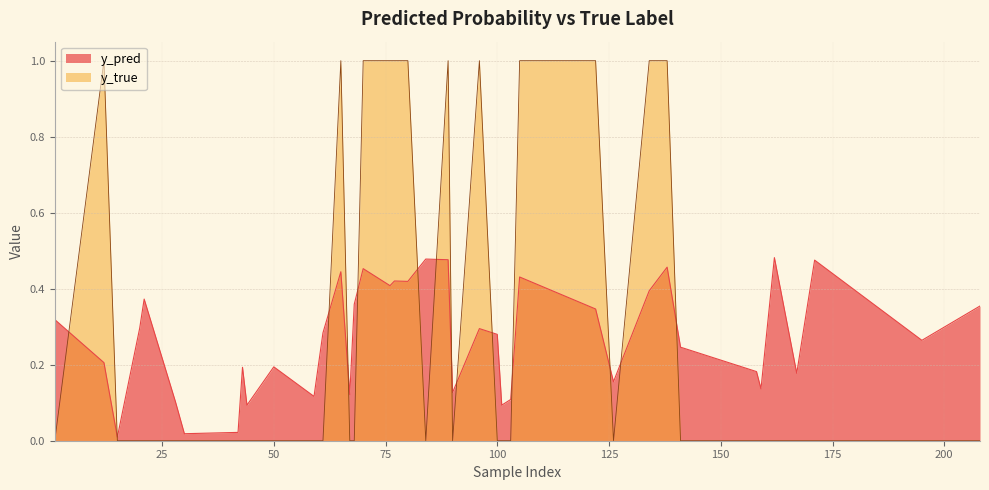

True or false: y_pred has more than 2 points higher than both neighbors.

True